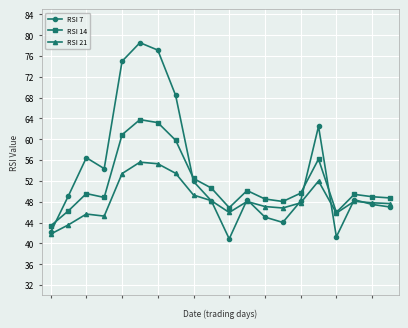

What is the minimum value for RSI 21?

41.8